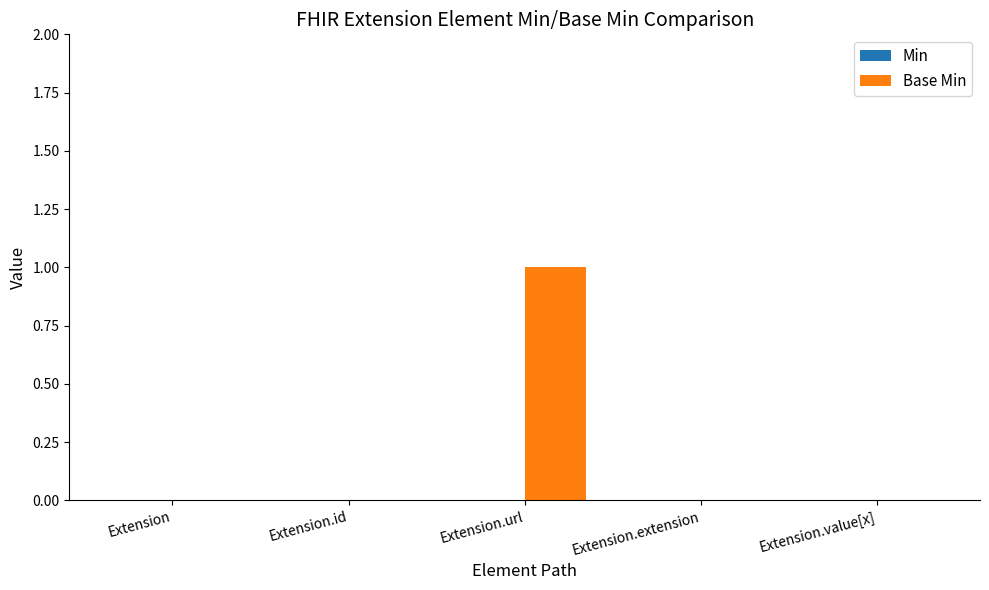

Between Extension.id and Extension.url, which is larger?

Extension.url